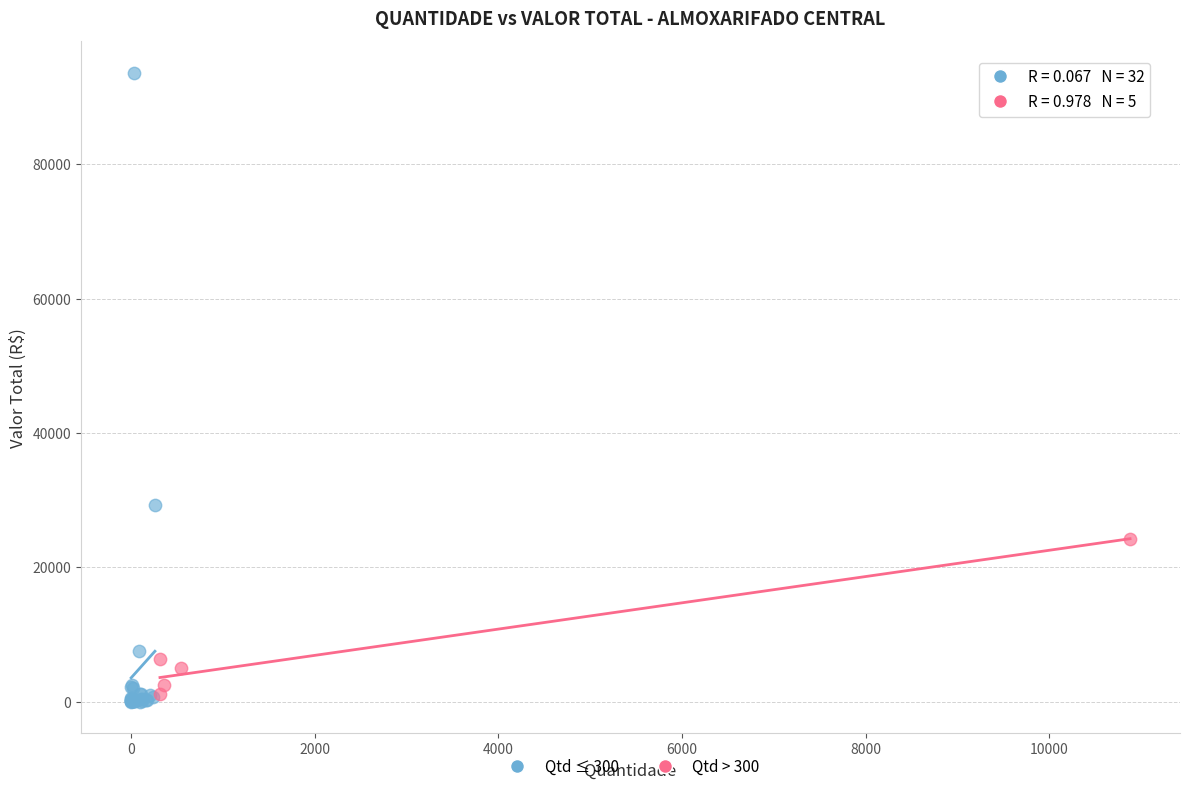

Which series reaches the maximum Y coordinate?

Qtd ≤ 300